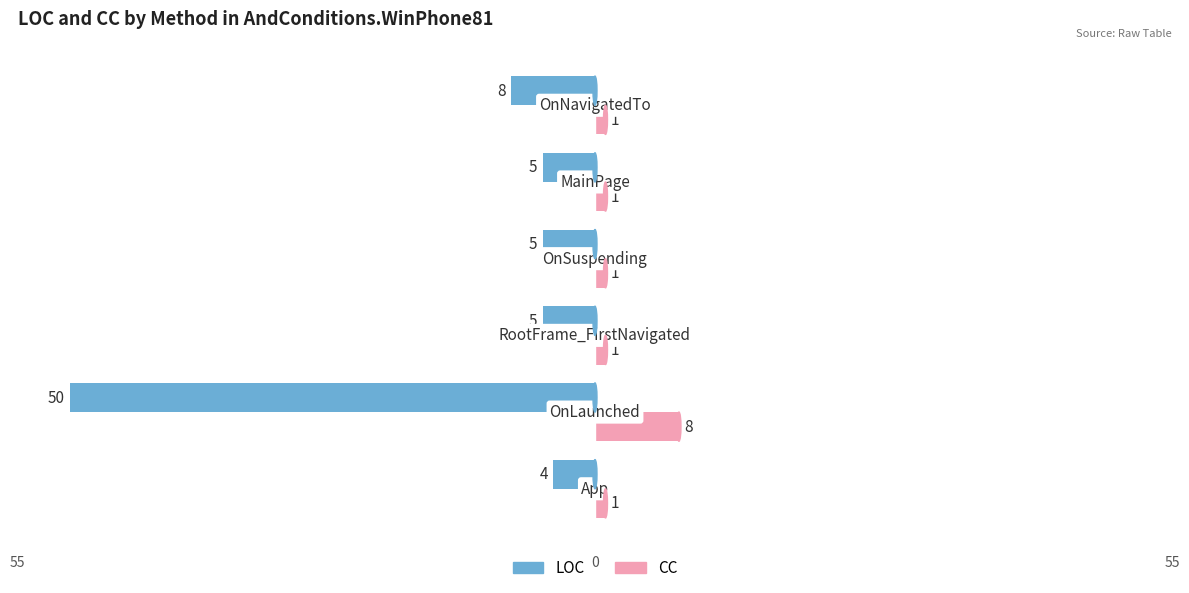

What are all the series names shown in the legend?

LOC, CC